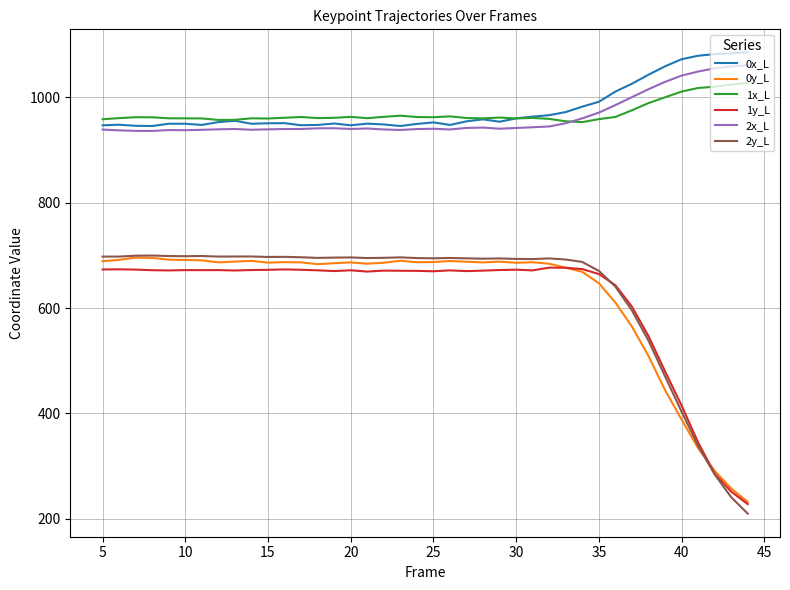

What is the minimum value for 1y_L?

227.9